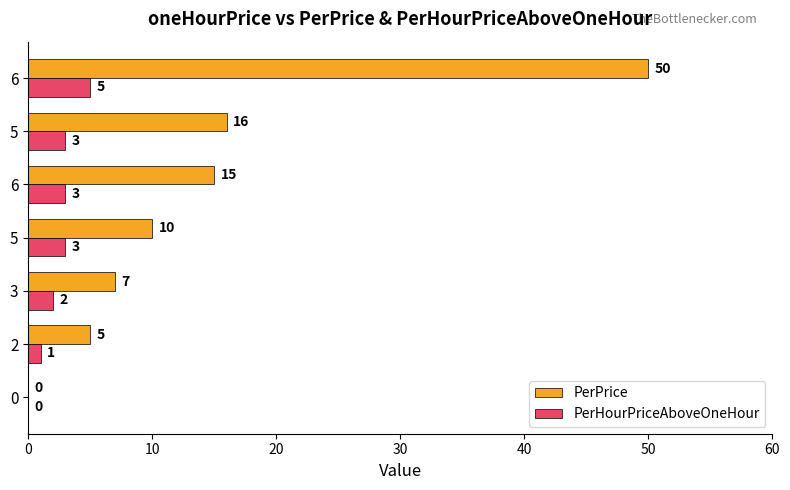

What is the difference between the second highest and second lowest values in the PerPrice series?

11